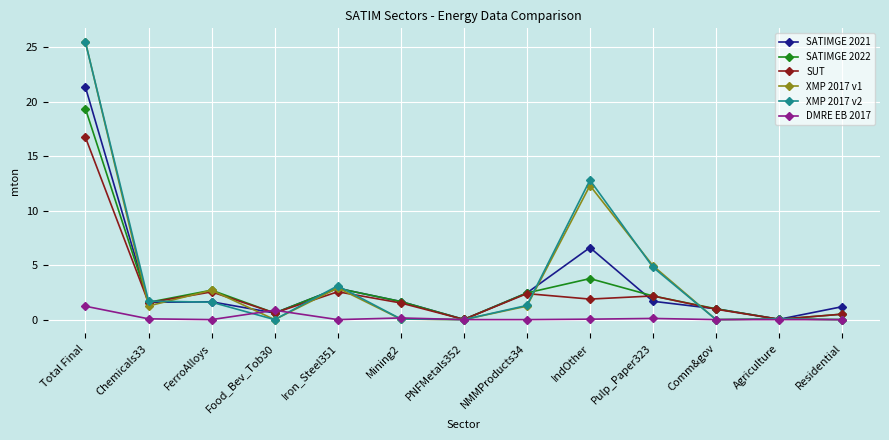

What is the value of the SATIMGE 2021 point at the 13th from the left?

1.2